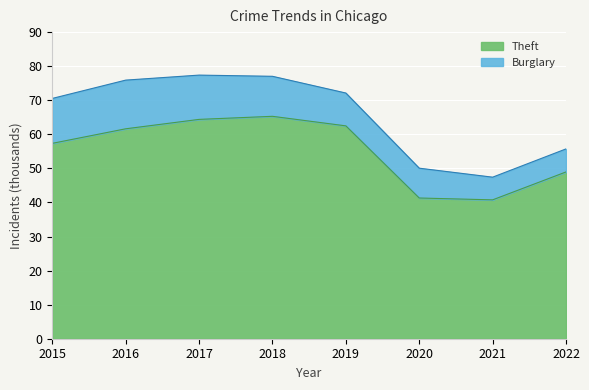

Count the number of categories in the chart.

8